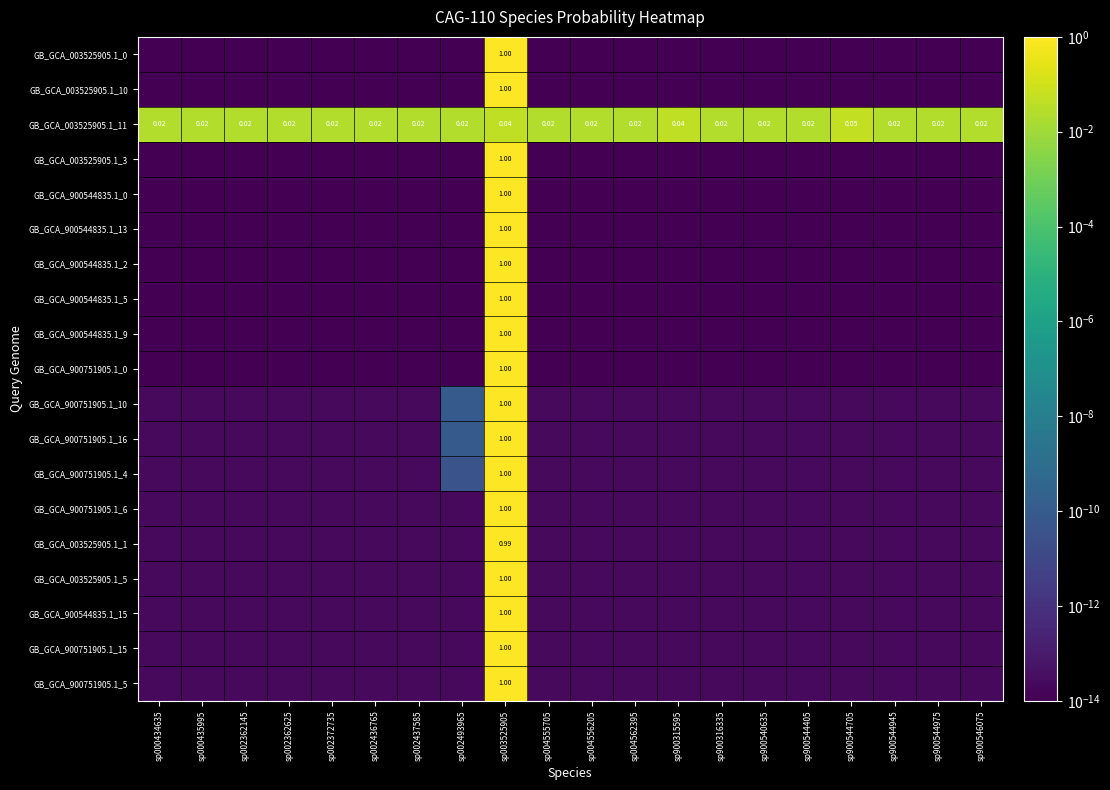

Which series has the largest total across all categories?

GB_GCA_003525905.1_0